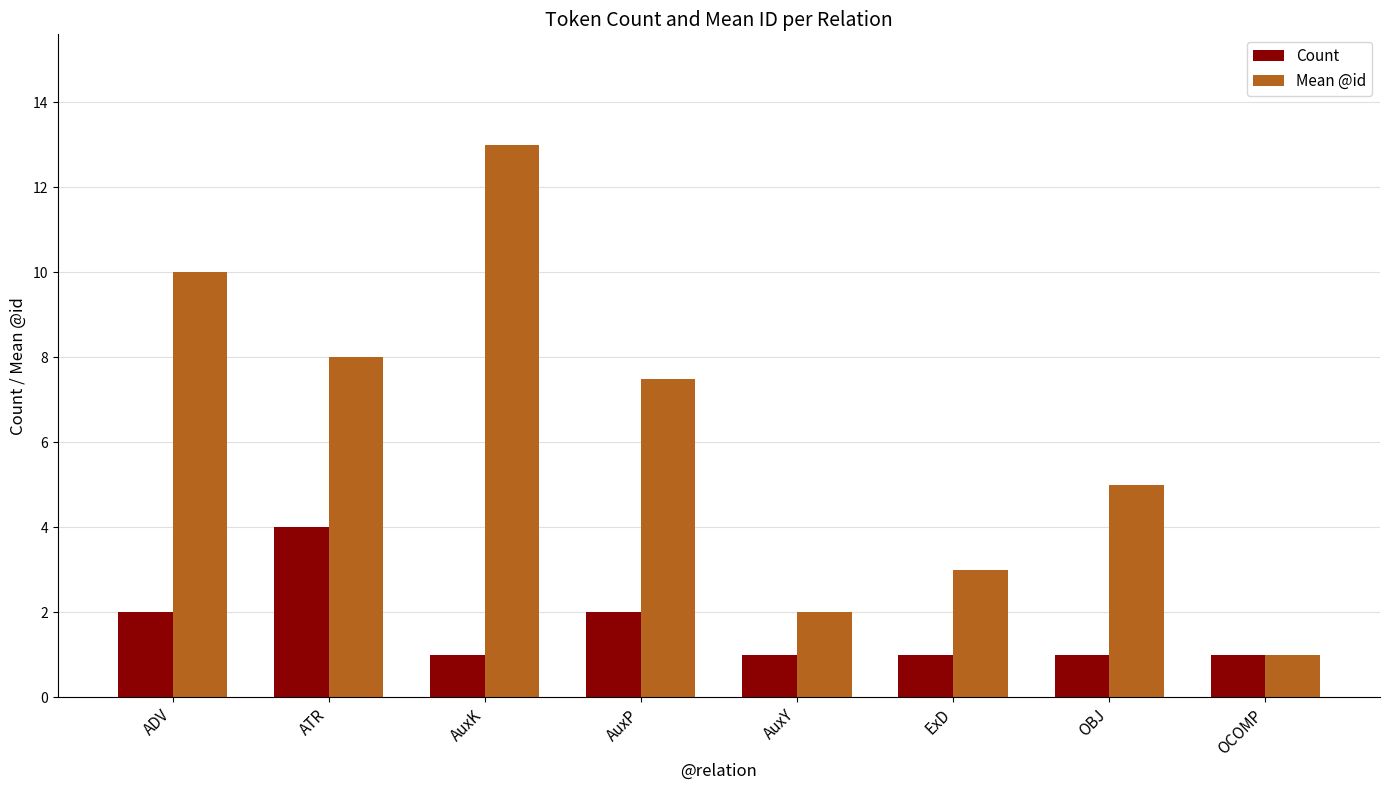

What position from the right is AuxP?

5